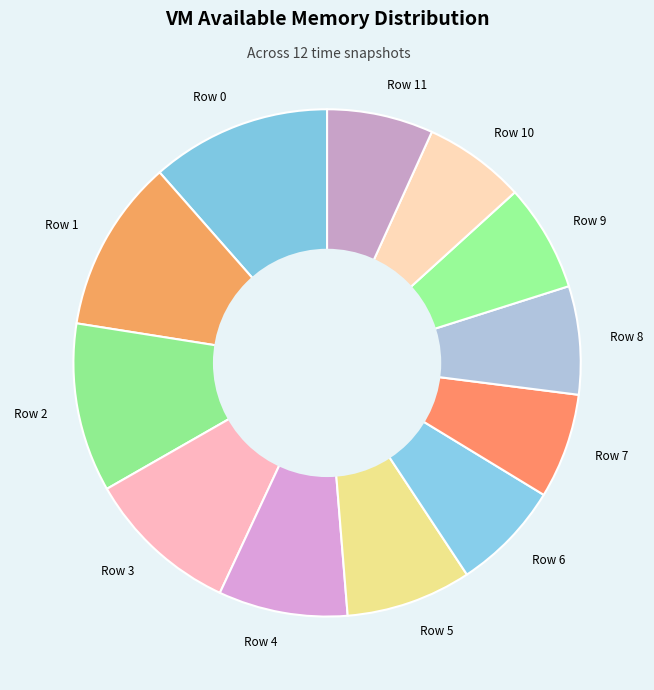

True or false: Row 9 accounts for 7% of the total.

True